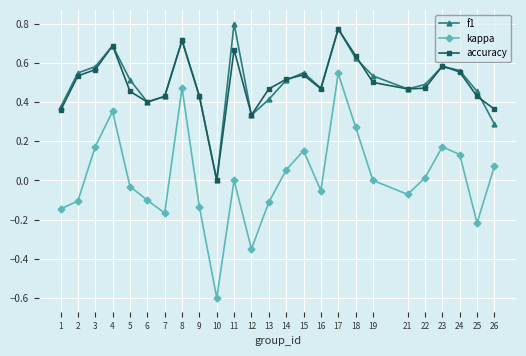

Which series has the largest range (max minus min)?

kappa